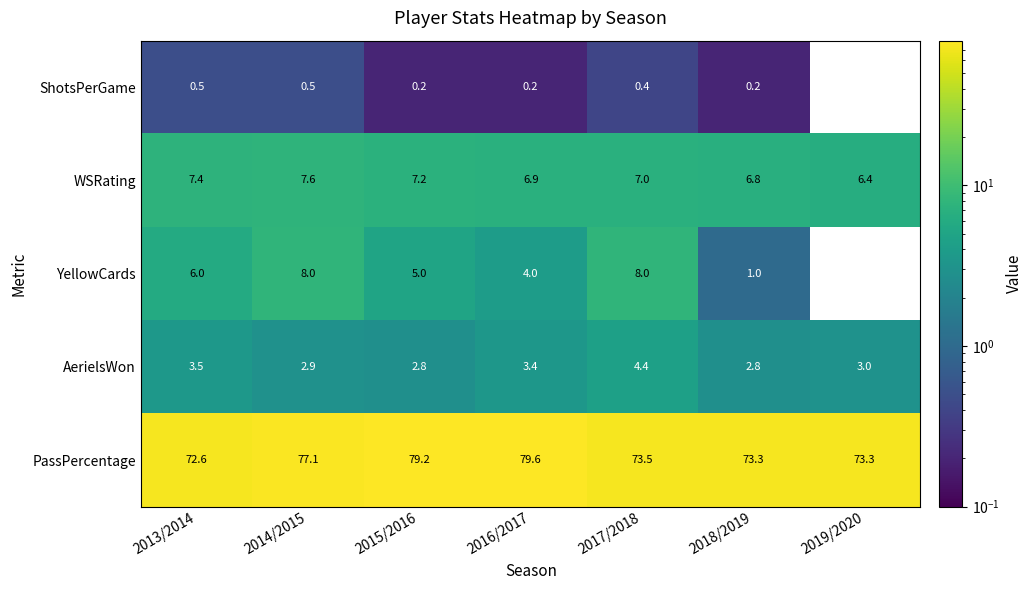

At which label does YellowCards first exceed 5?

2013/2014